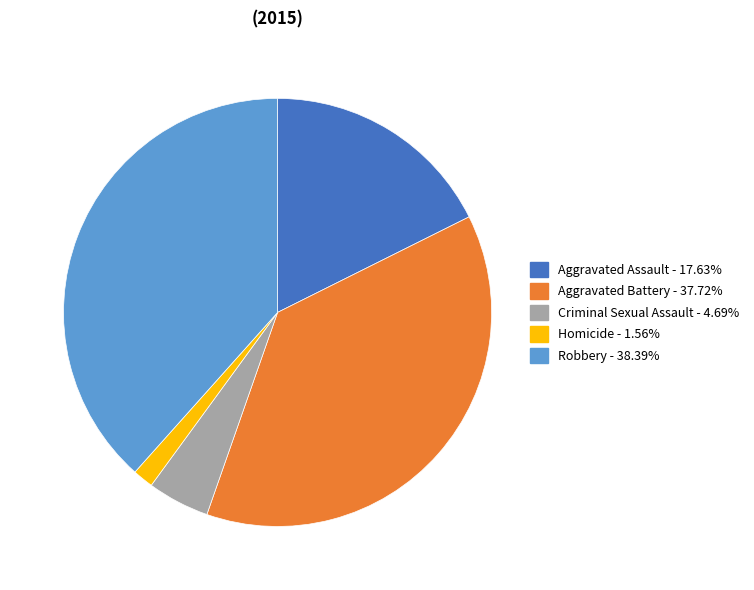

How many slices are in this pie chart?

5